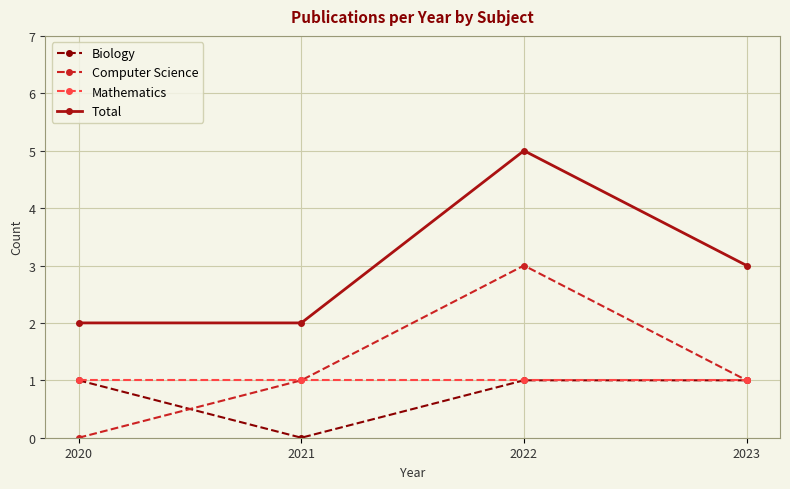

What is the spread (max minus min) of values at 2021?

2